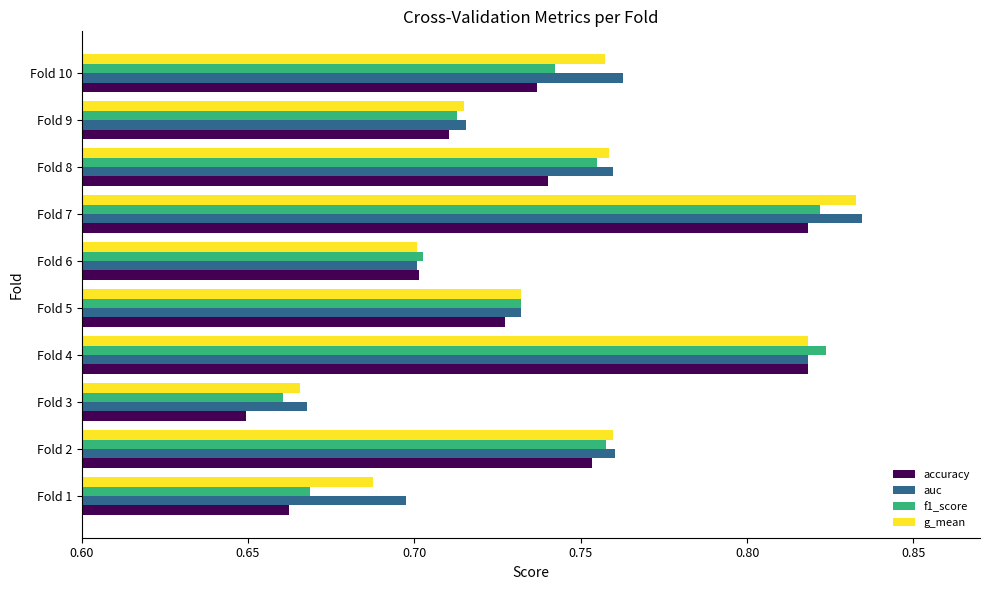

What is the sum of all auc values?

7.4